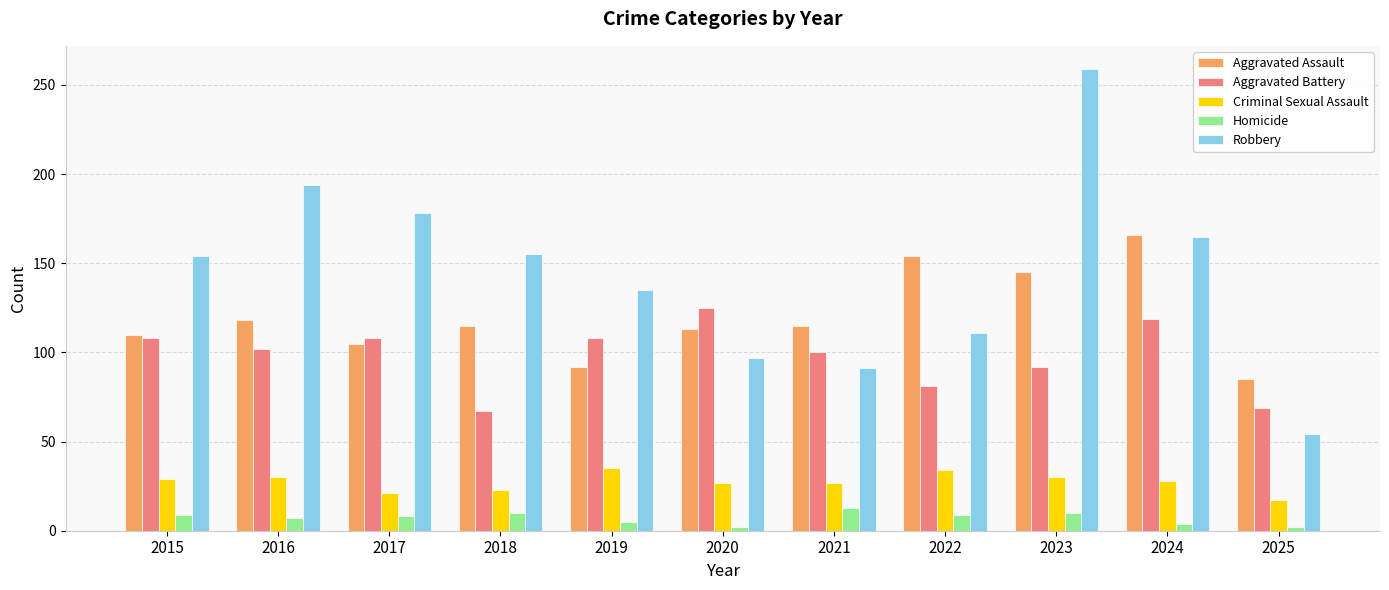

Rank the series at 2020 from highest to lowest value.

Aggravated Battery, Aggravated Assault, Robbery, Criminal Sexual Assault, Homicide